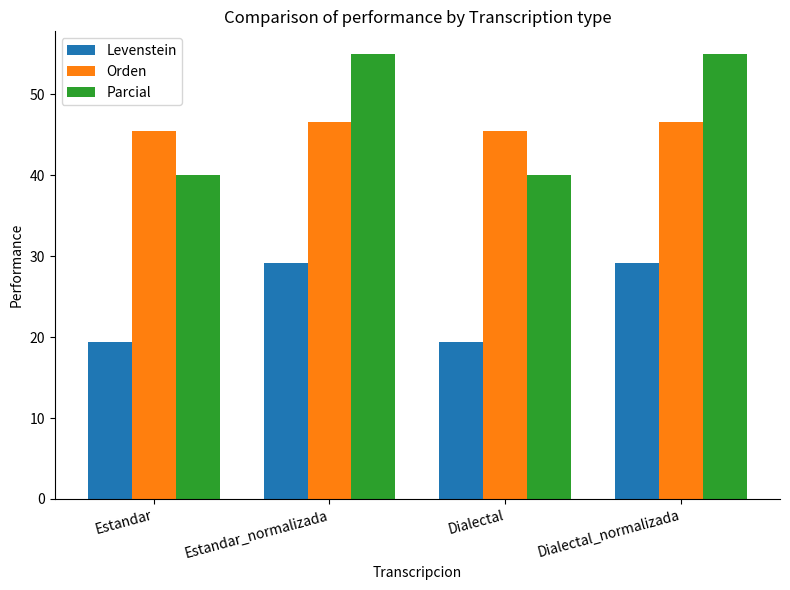

What is the approximate value of Parcial at Estandar_normalizada?

55.0